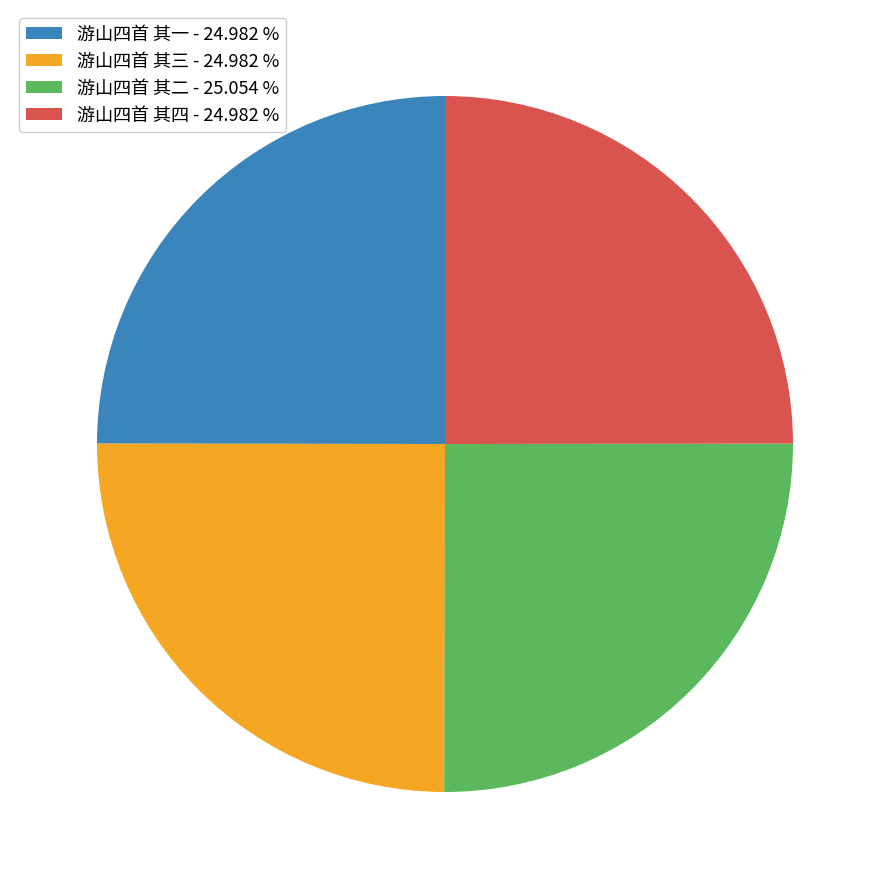

Does 游山四首 其二 - 25.054 % account for over 50% of the chart?

No